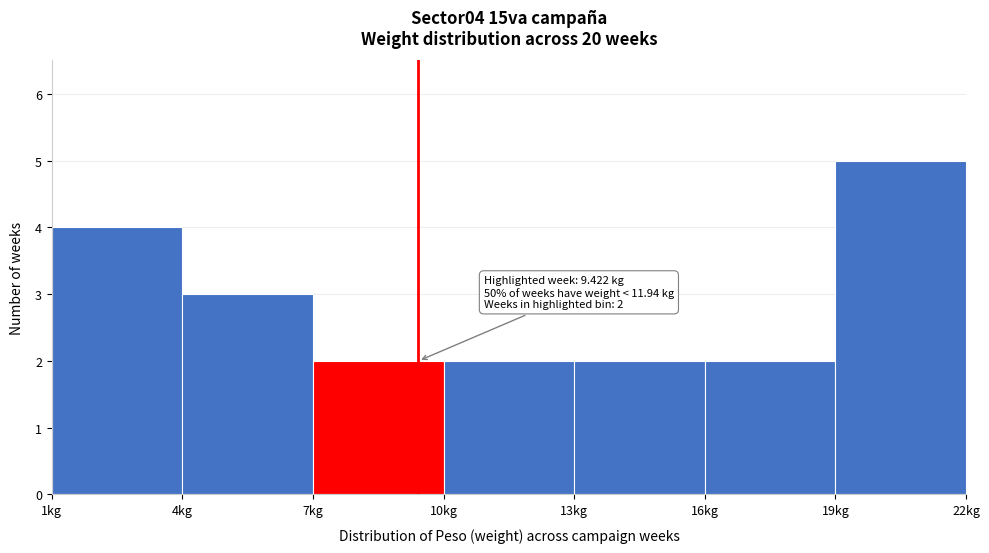

Over which range of the x-axis is the bar tallest?

19 to 22